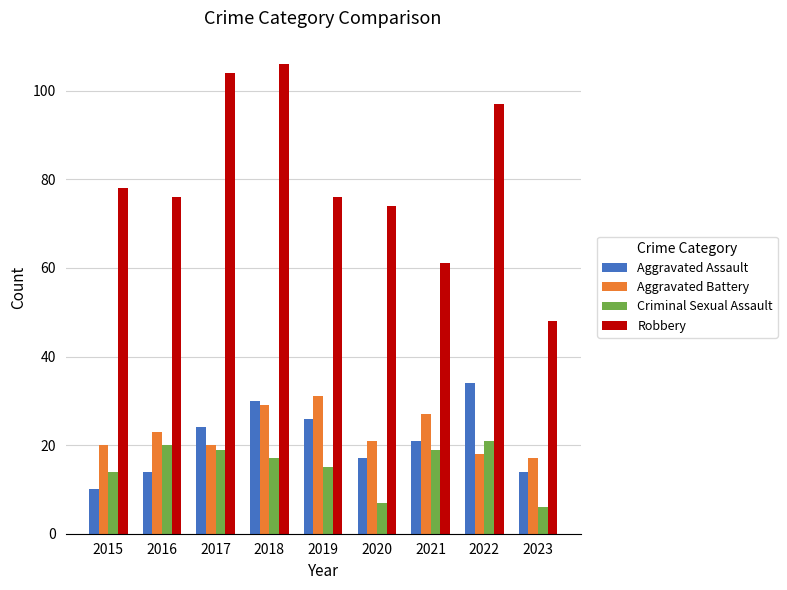

Rank the series at 2017 from lowest to highest value.

Criminal Sexual Assault, Aggravated Battery, Aggravated Assault, Robbery